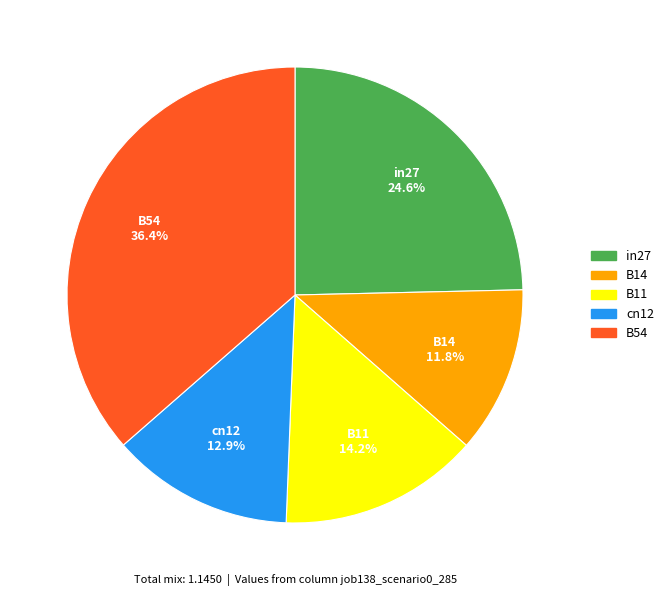

Rank the categories by value from lowest to highest.

B14, cn12, B11, in27, B54